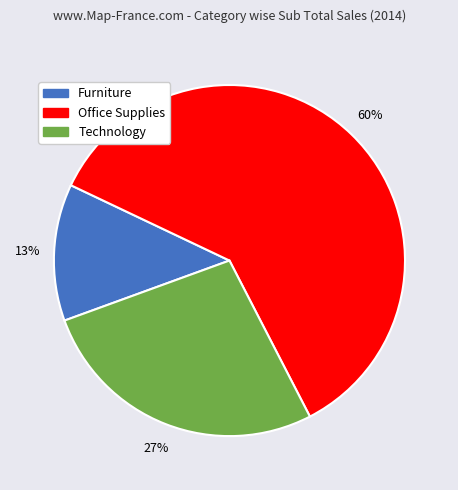

To the nearest percent, what is the average slice percentage?

33%